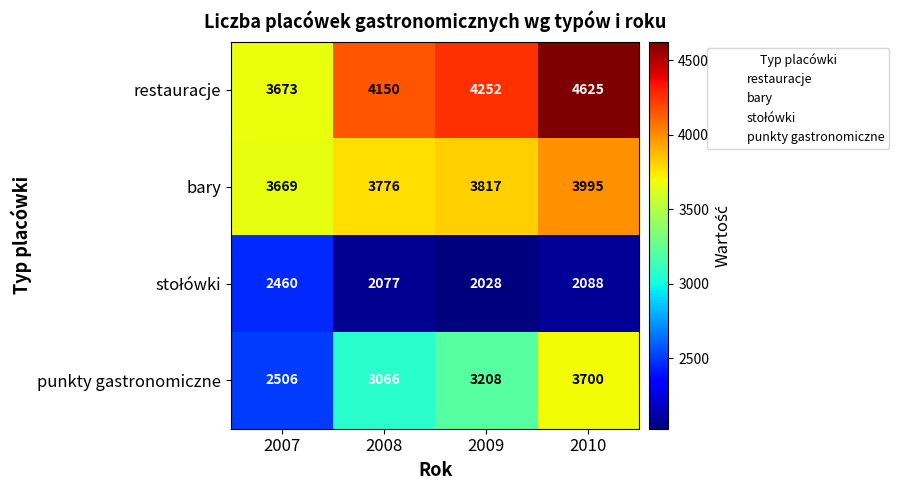

At how many categories does at least one series exceed 3889?

3